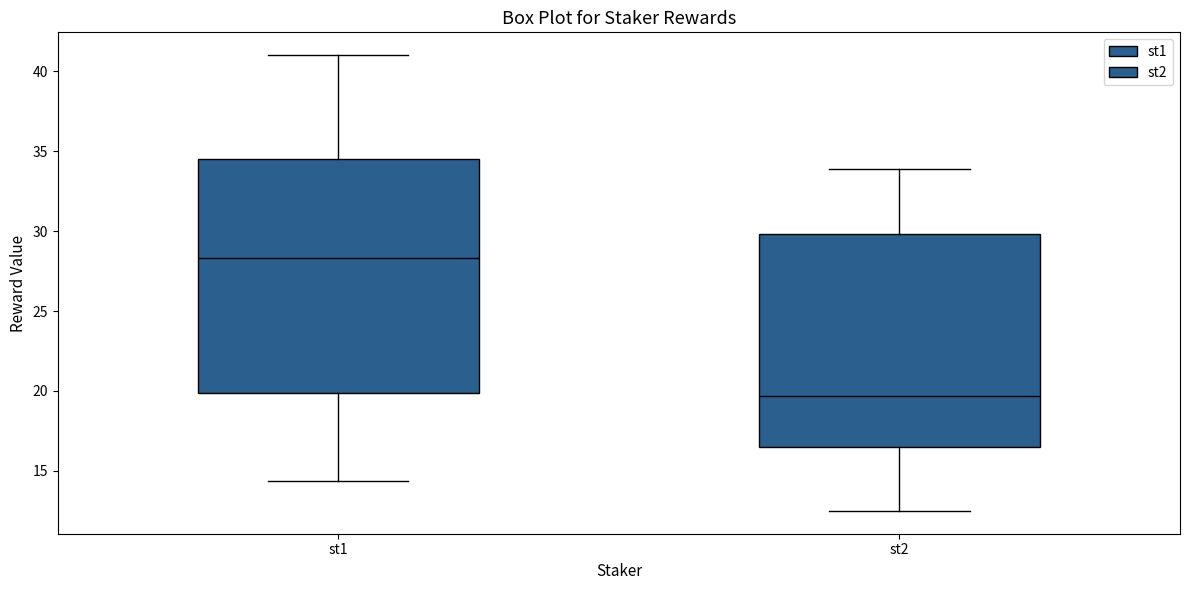

Where does the lower whisker of the box for st2 end on the y-axis? The values are not printed on the chart, so give them approximately, as read against the axis.

12.5